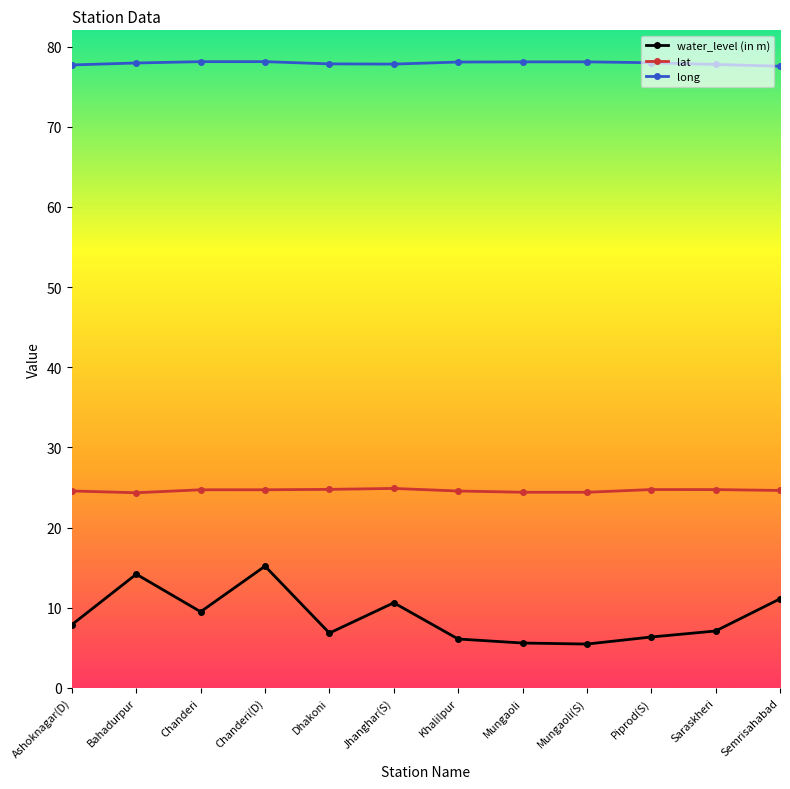

What position from the right is Chanderi?

10